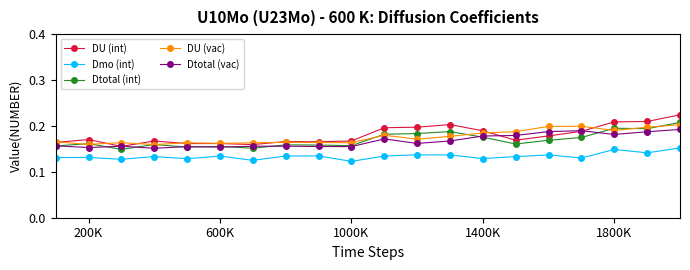

True or false: Dtotal (vac) has more than 2 points higher than both neighbors.

True